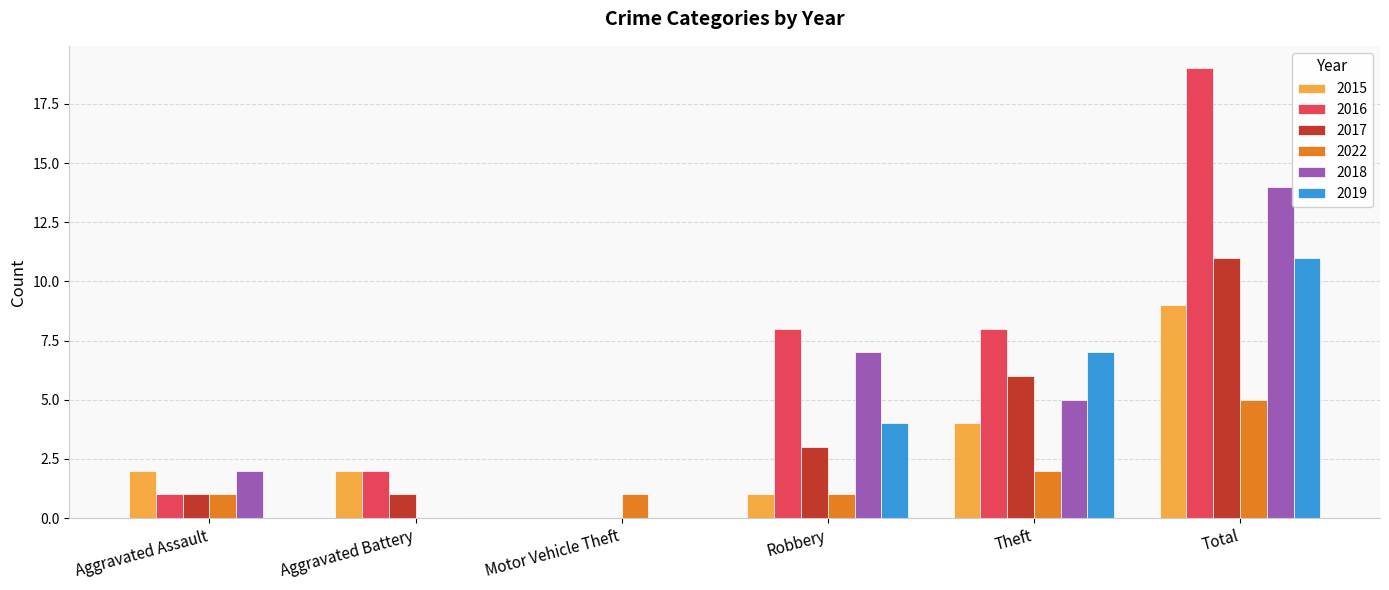

What is the average value of the 2016 series?

6